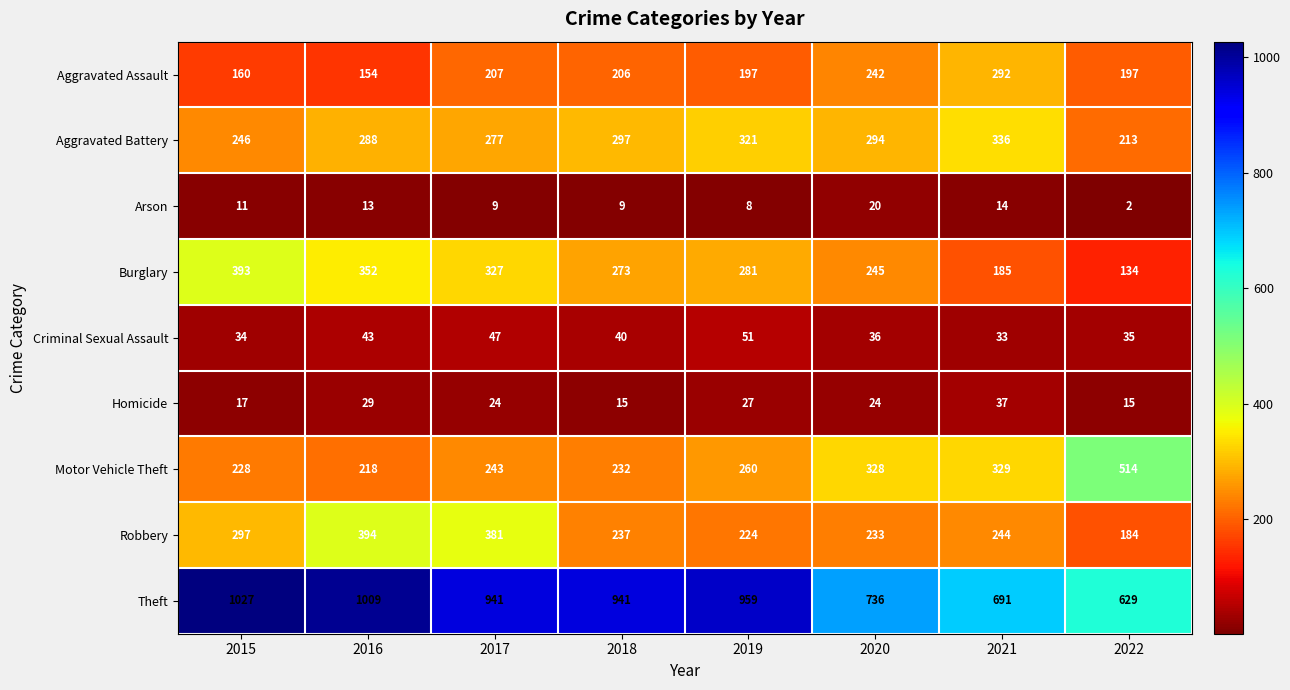

Which series changed the most between 2017 and 2021?

Theft